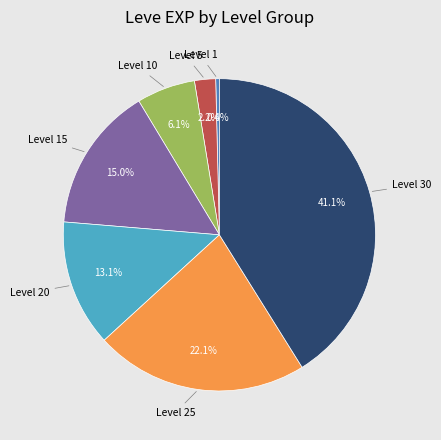

Is there any slice that represents more than half of the pie?

No